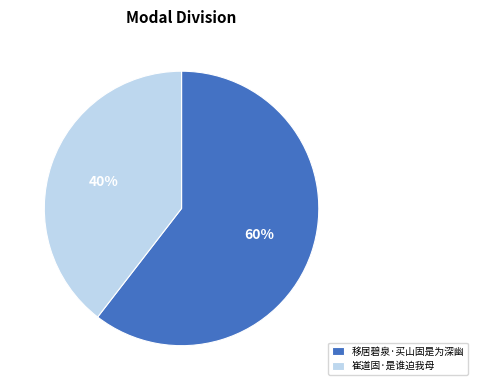

What percentage is the 移居碧泉·买山固是为深幽 slice, to the nearest percent?

60%